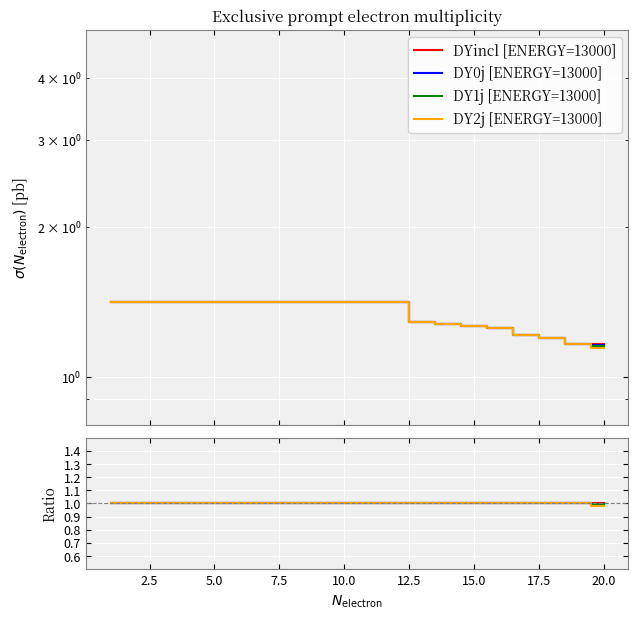

True or false: DY2j [ENERGY=13000] and DY0j [ENERGY=13000] cross at least once.

False